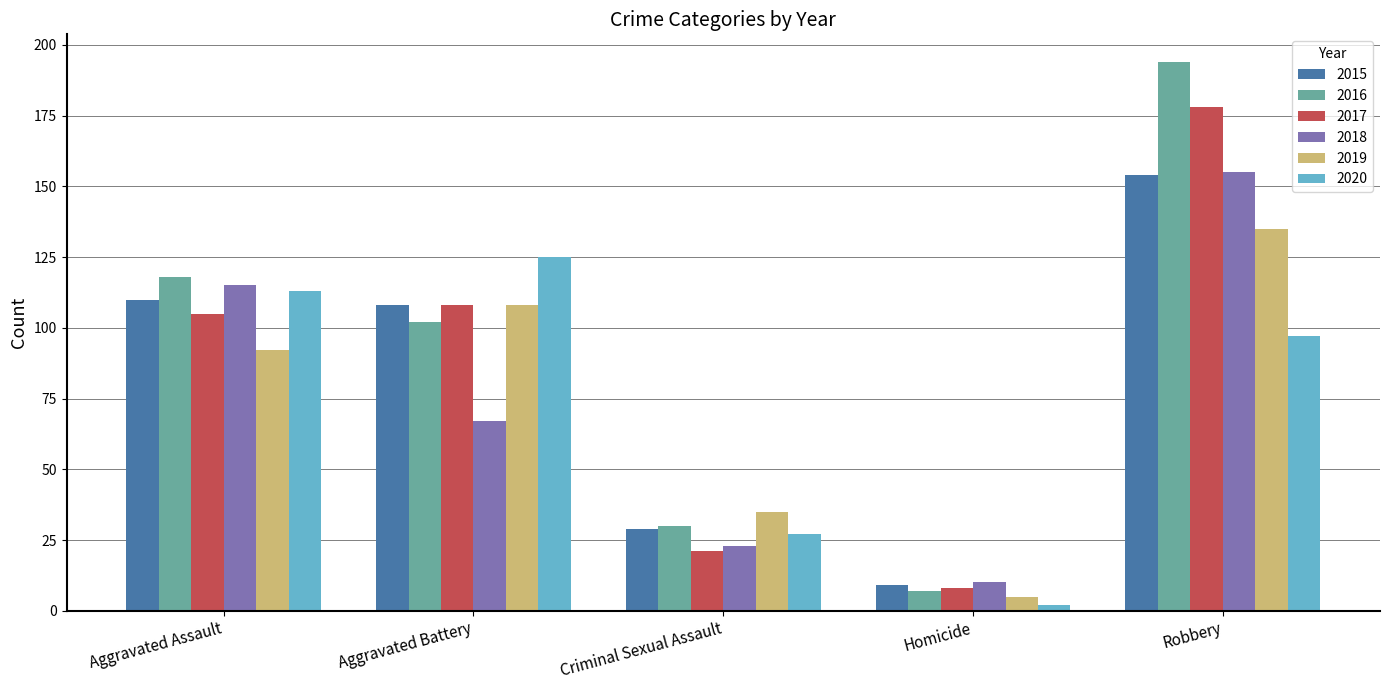

Which series has the widest spread of values?

2016